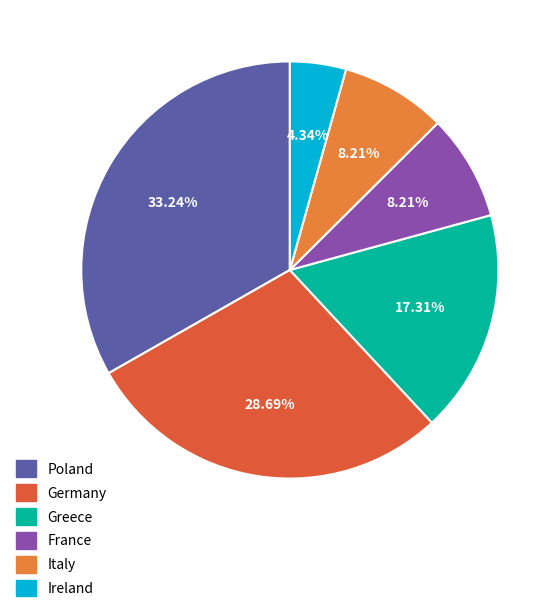

Is there any slice that represents more than half of the pie?

No